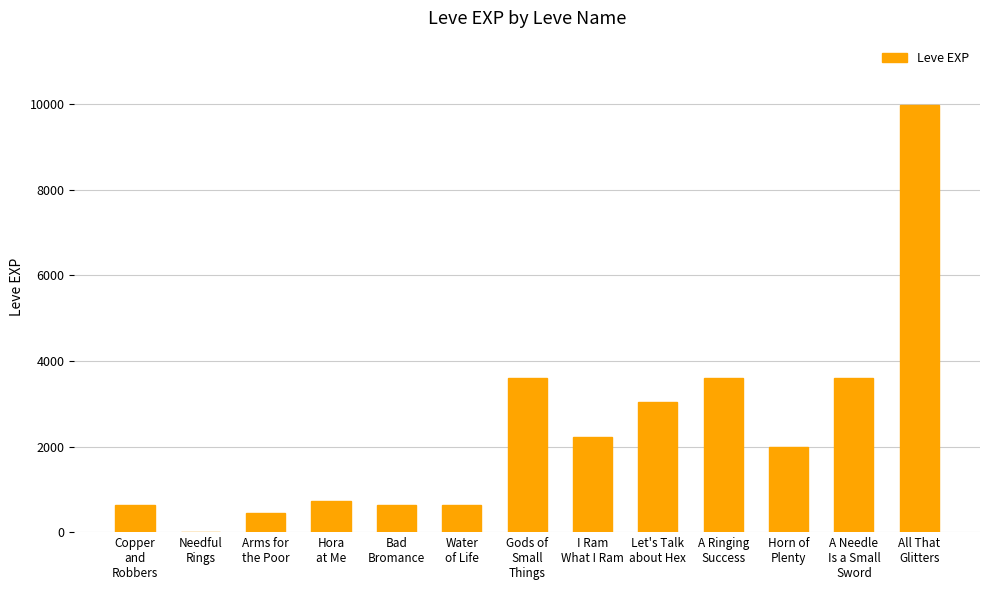

How many distinct data groups are displayed?

1